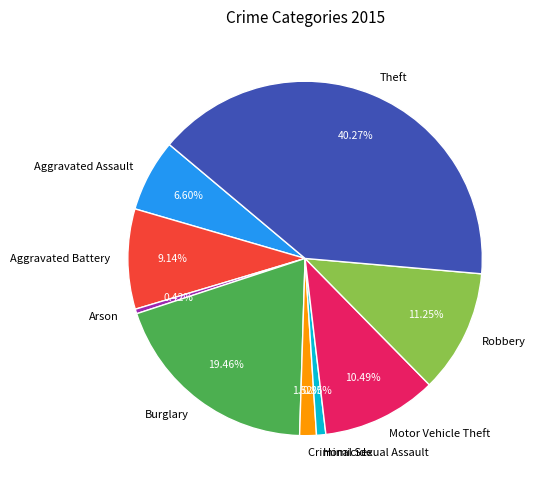

Is it true that Aggravated Assault is 21% of the pie?

False